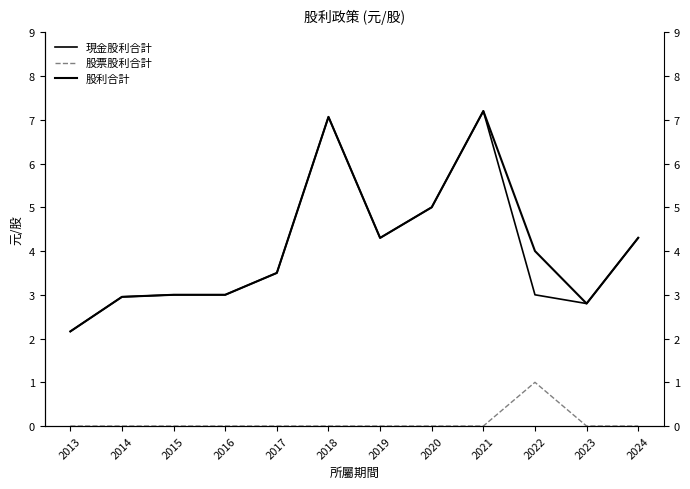

At which label does 現金股利合計 first exceed 3?

2017